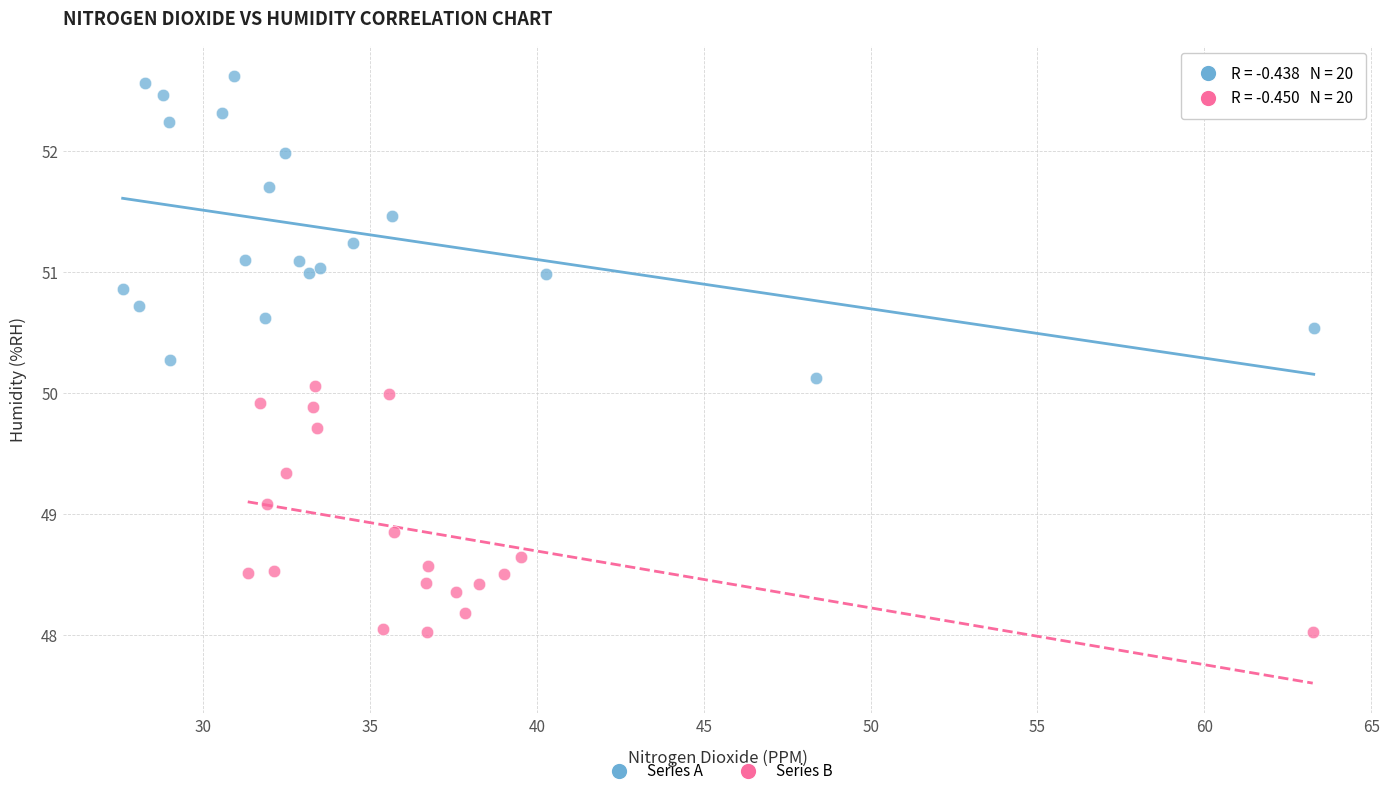

Which series has the widest spread of Y values?

Series A